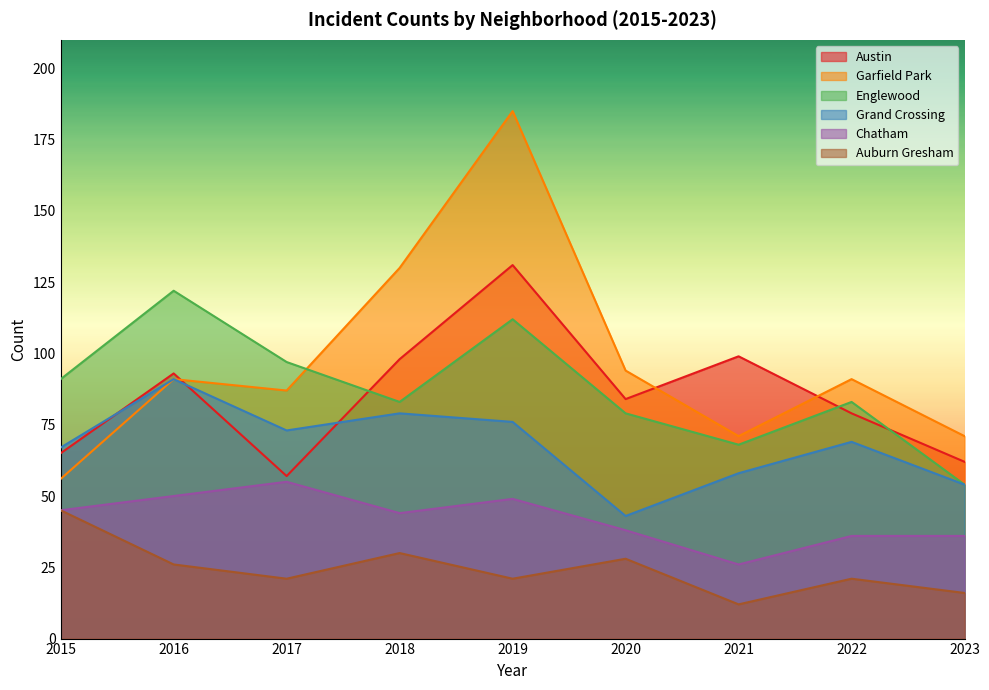

Between 2016 and 2017, which series saw the biggest shift?

Austin